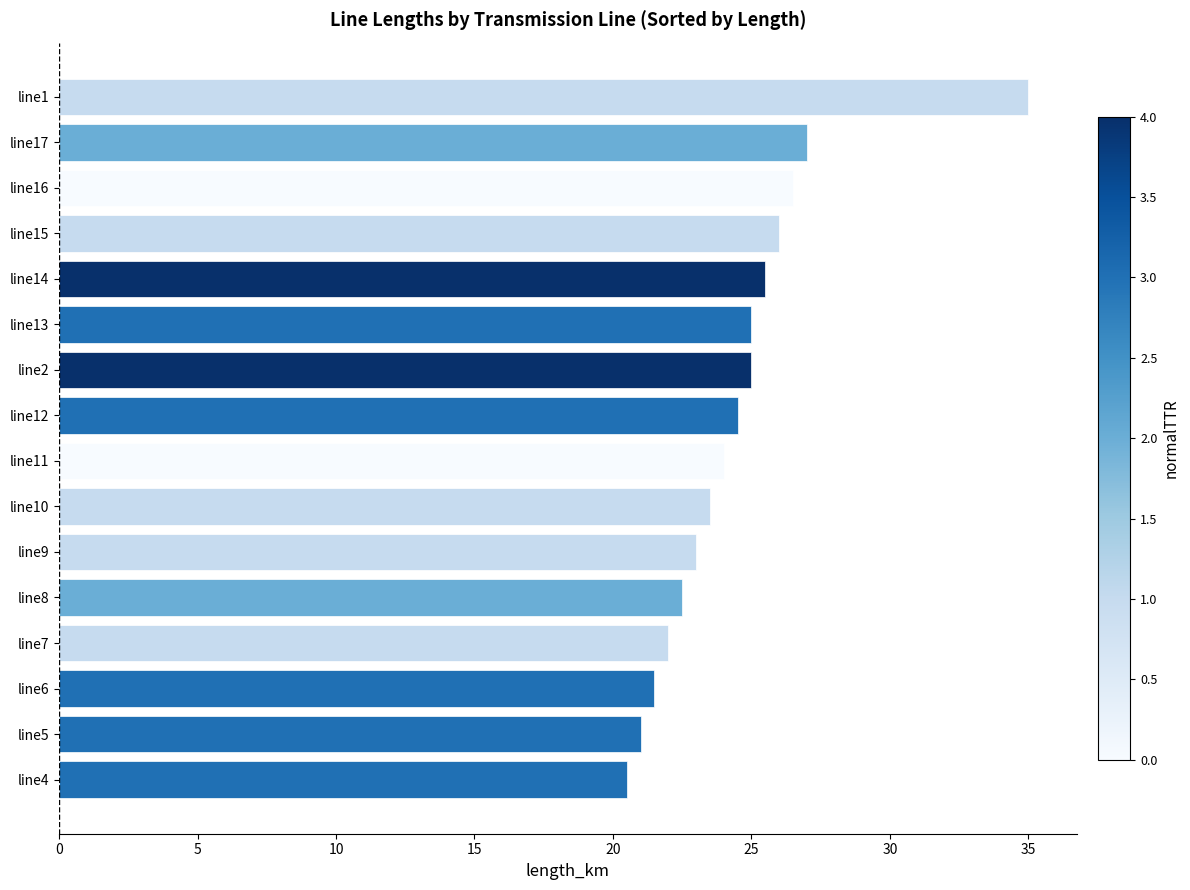

The chart shows a value of 9.7 at line10. True or false?

False